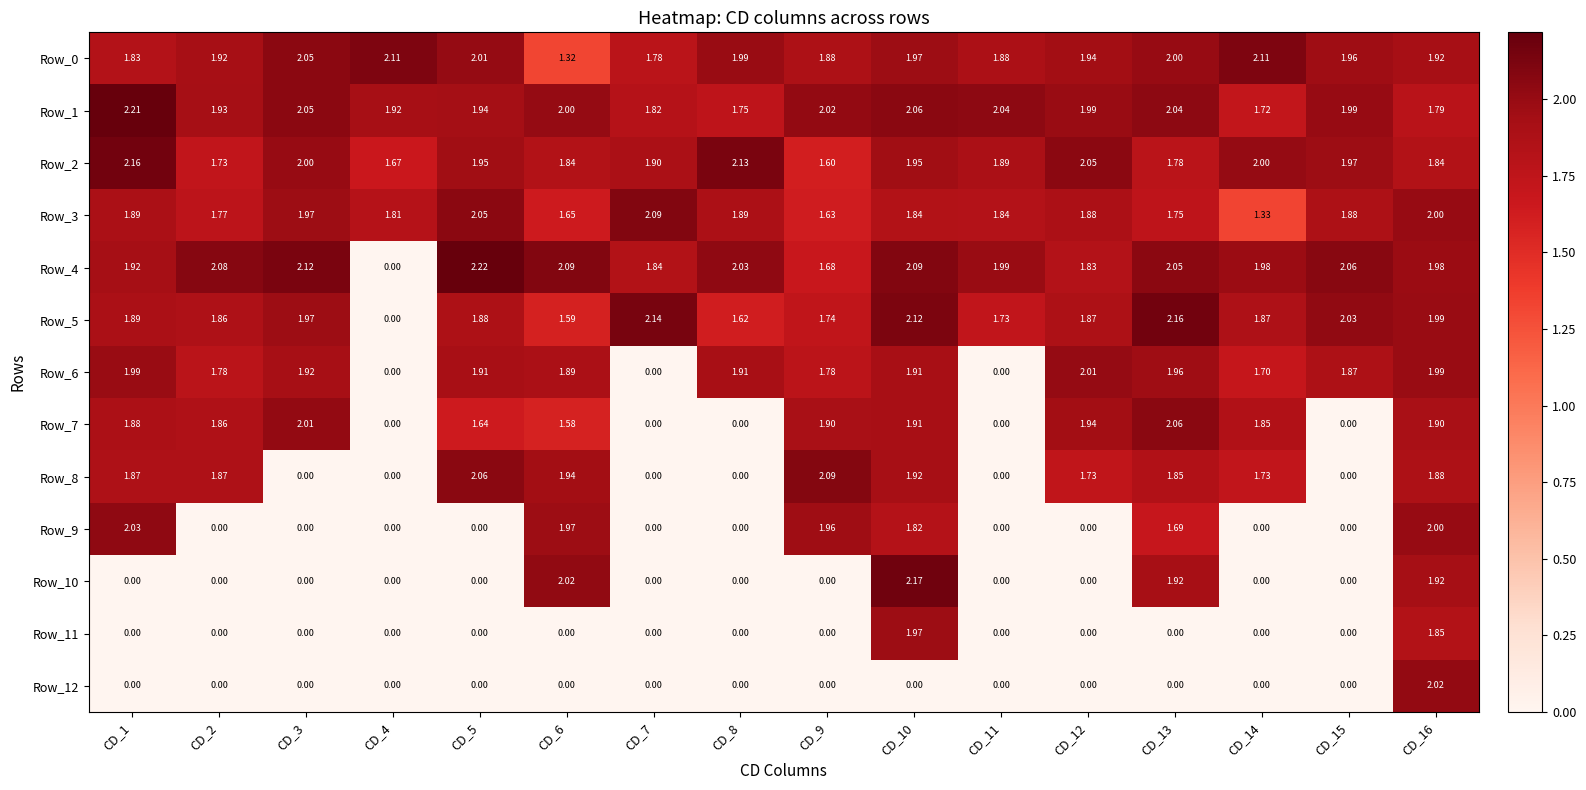

Is the value of Row_5 at CD_4 greater than the value of Row_4 at CD_7?

No